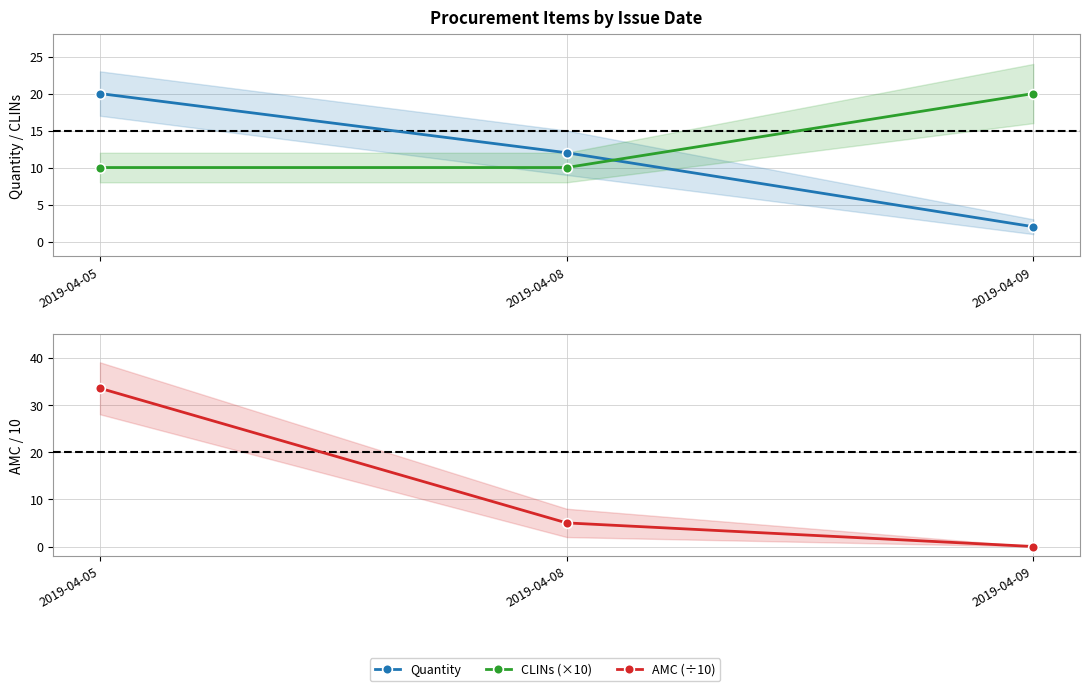

Count the Quantity values in the range 2 to 20.

3